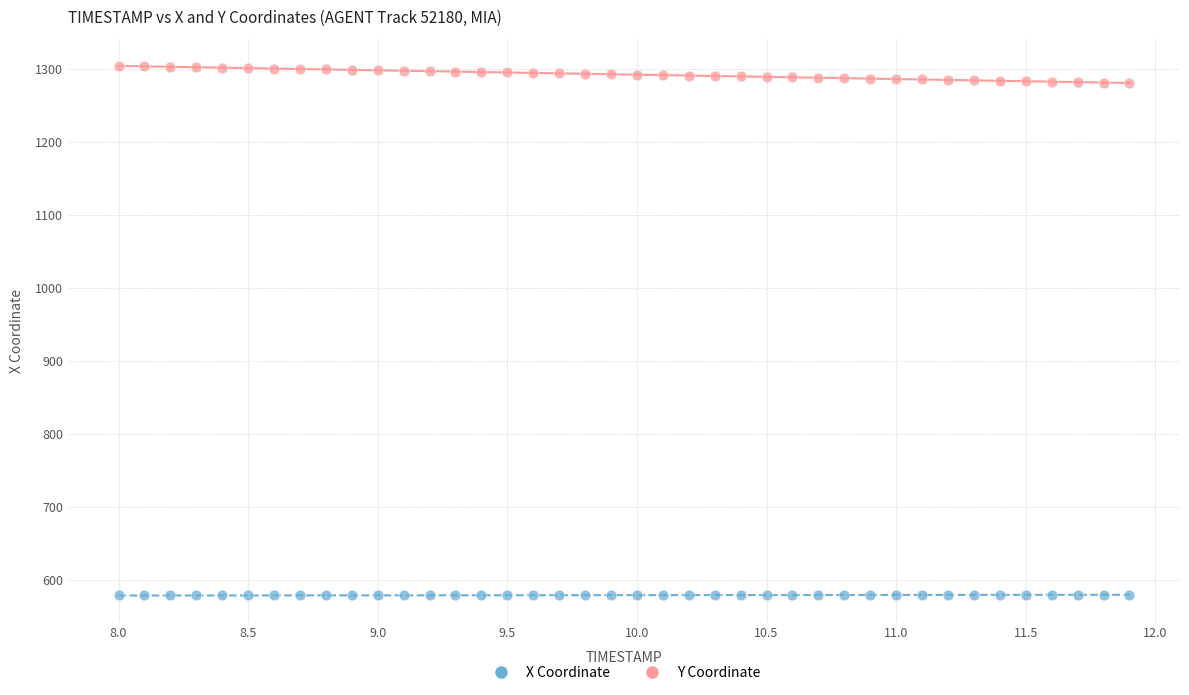

Which series reaches the minimum Y coordinate?

X Coordinate